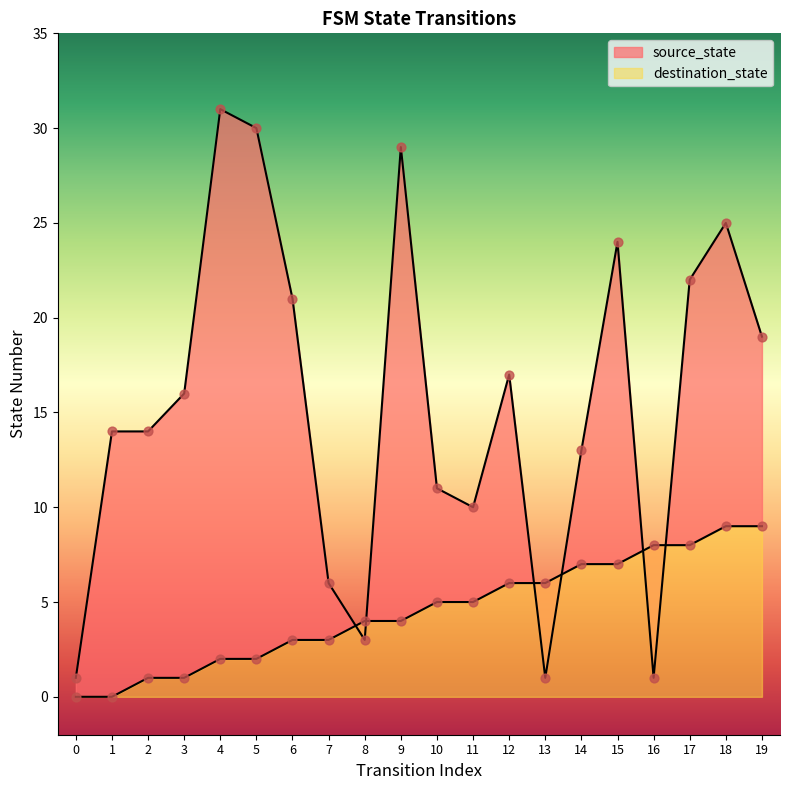

At how many categories does at least one series exceed 5?

18